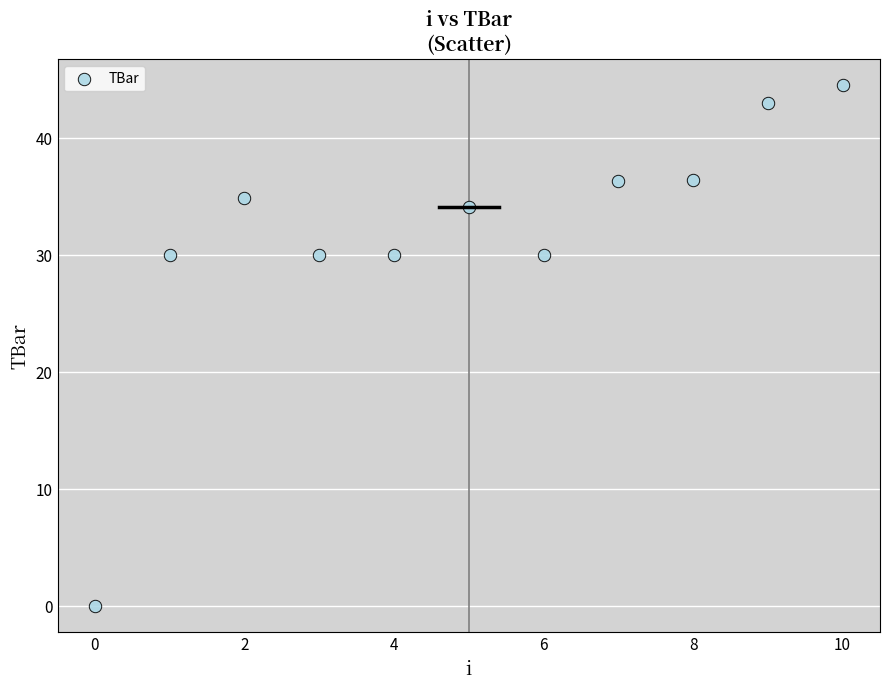

What is the average Y value?

31.8